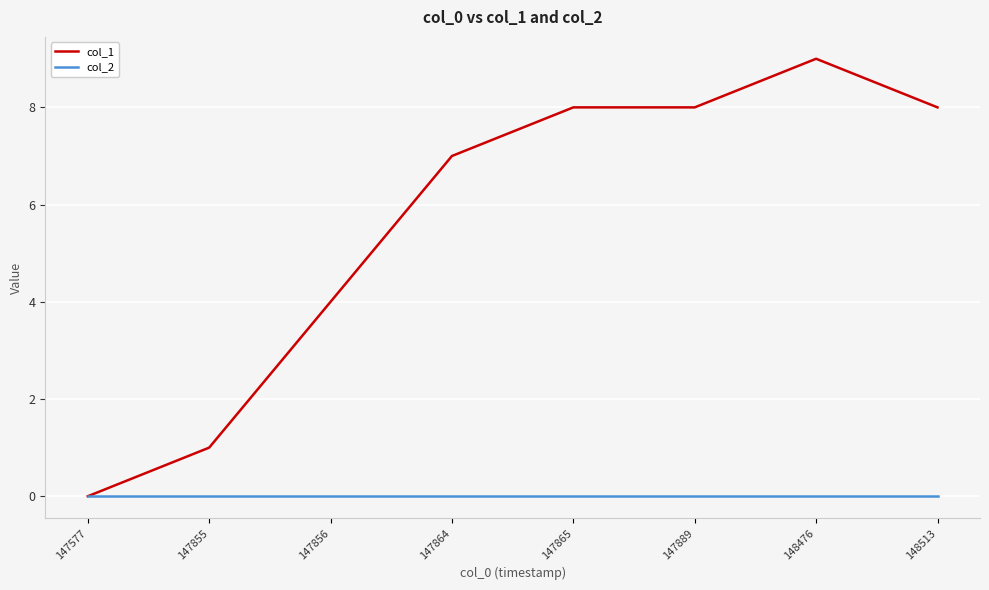

Count the number of data series in this chart.

2